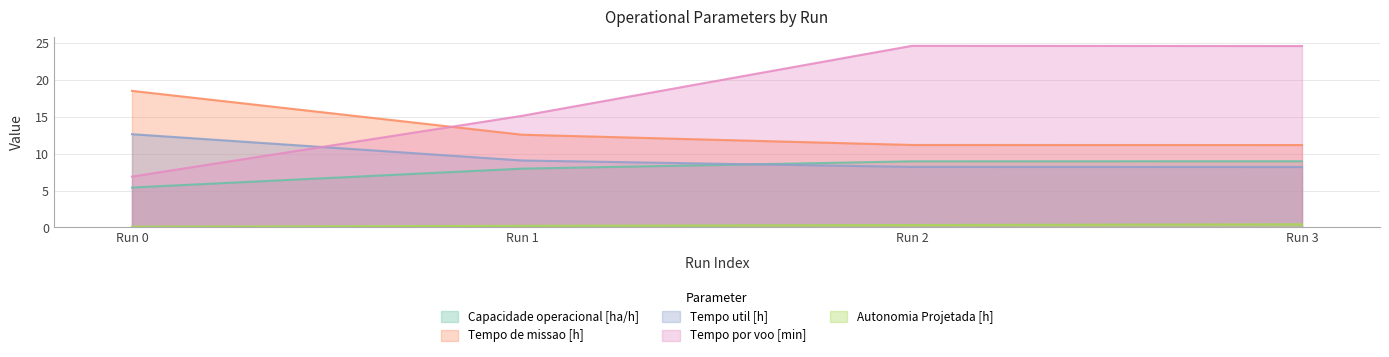

What is the sum of the Capacidade operacional [ha/h] values at Run 2 and Run 1?

16.9